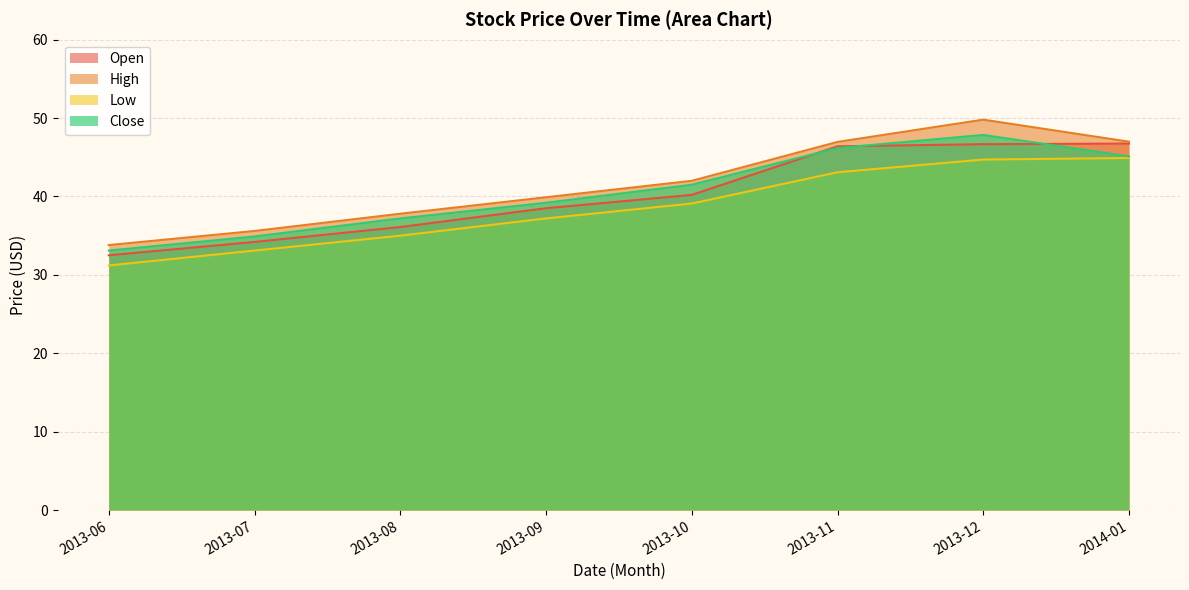

What position from the right is 2013-10?

4